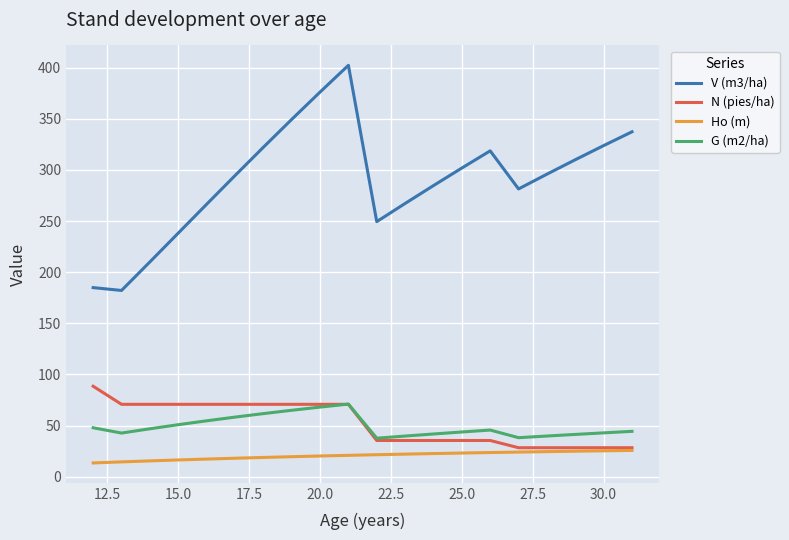

What is the maximum value shown in the chart?

402.3